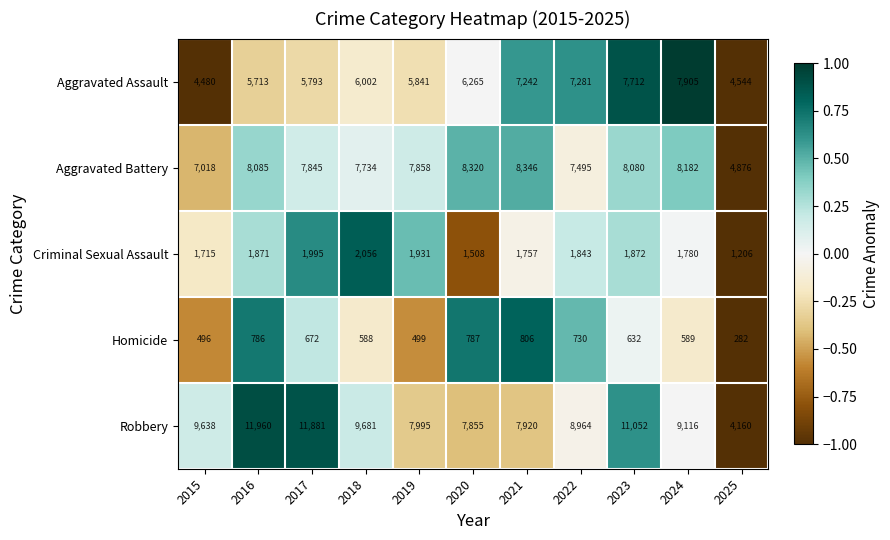

Rank the series at 2018 from highest to lowest value.

Robbery, Aggravated Battery, Aggravated Assault, Criminal Sexual Assault, Homicide